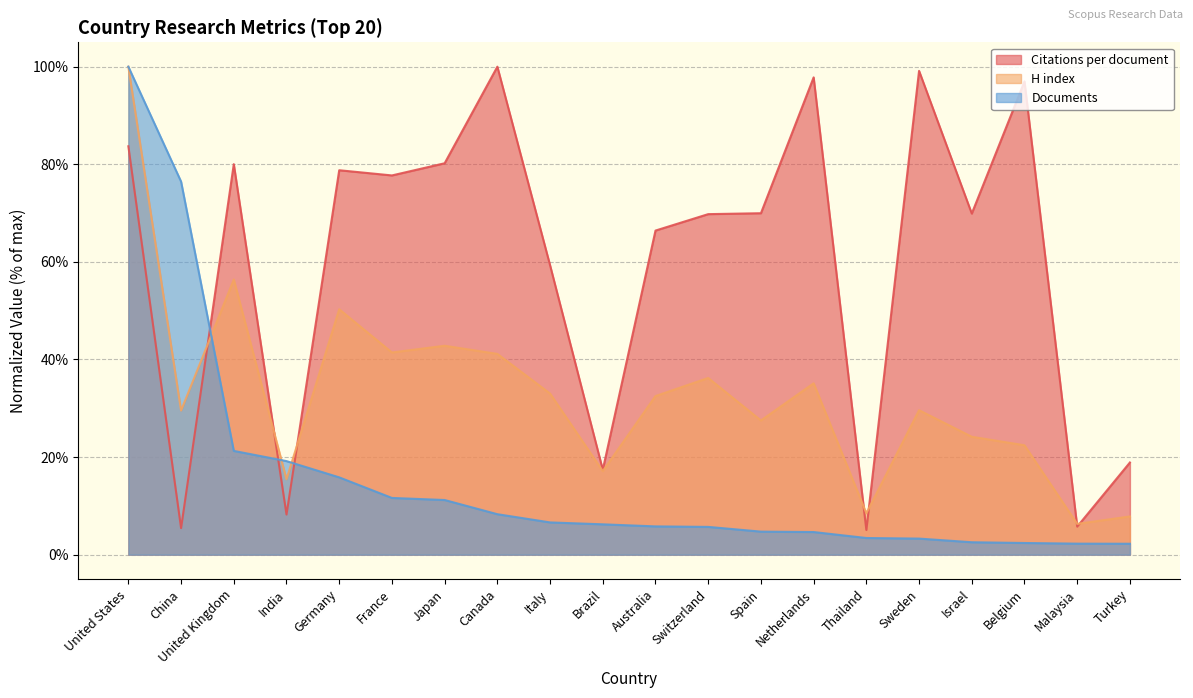

What is the approximate value of H index at Spain?

27.5